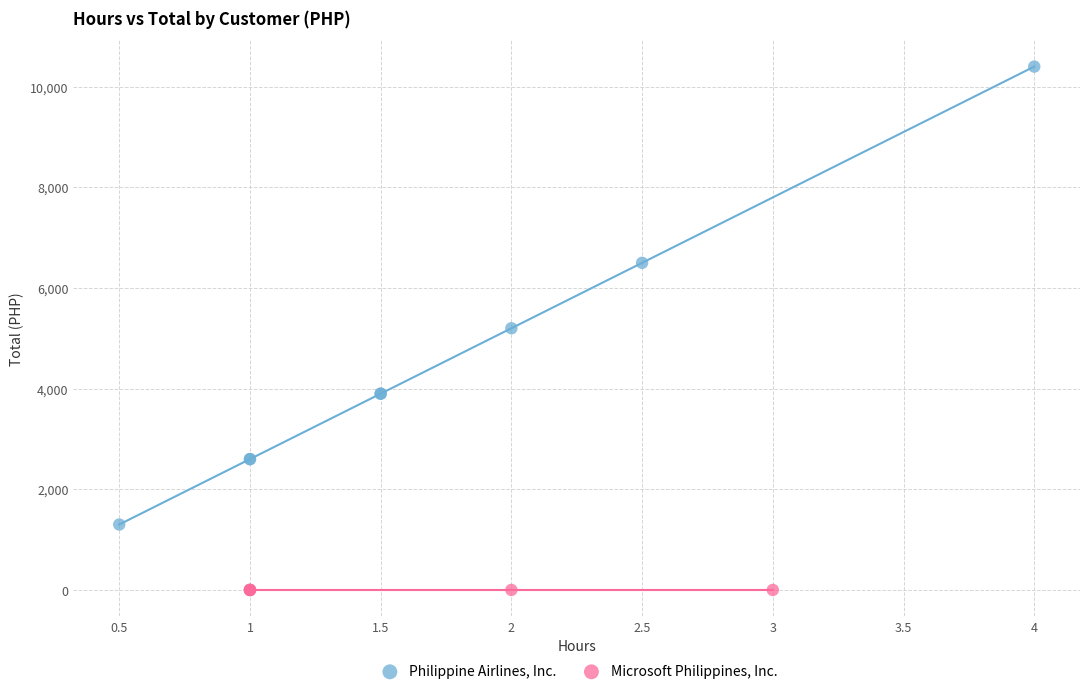

Which series contains the highest Y value?

Philippine Airlines, Inc.